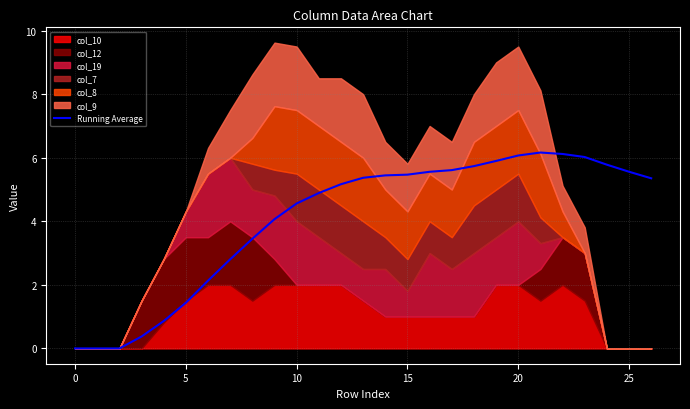

True or false: there are more than 1 points higher than both neighbors.

False